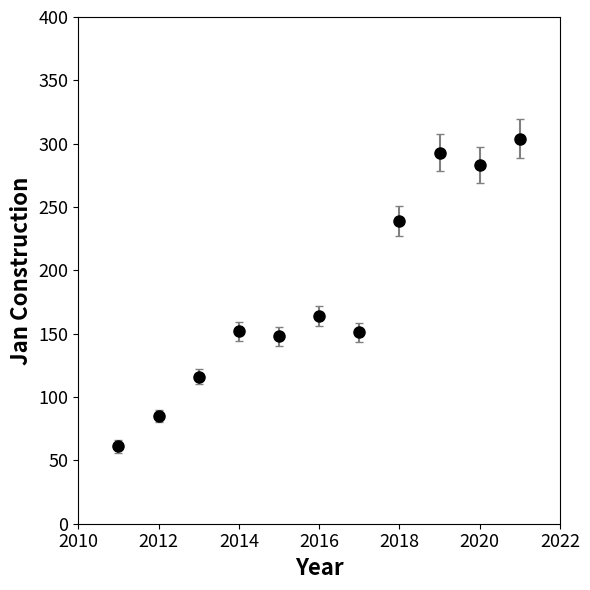

True or false: the data has more than 1 interior local peaks.

True